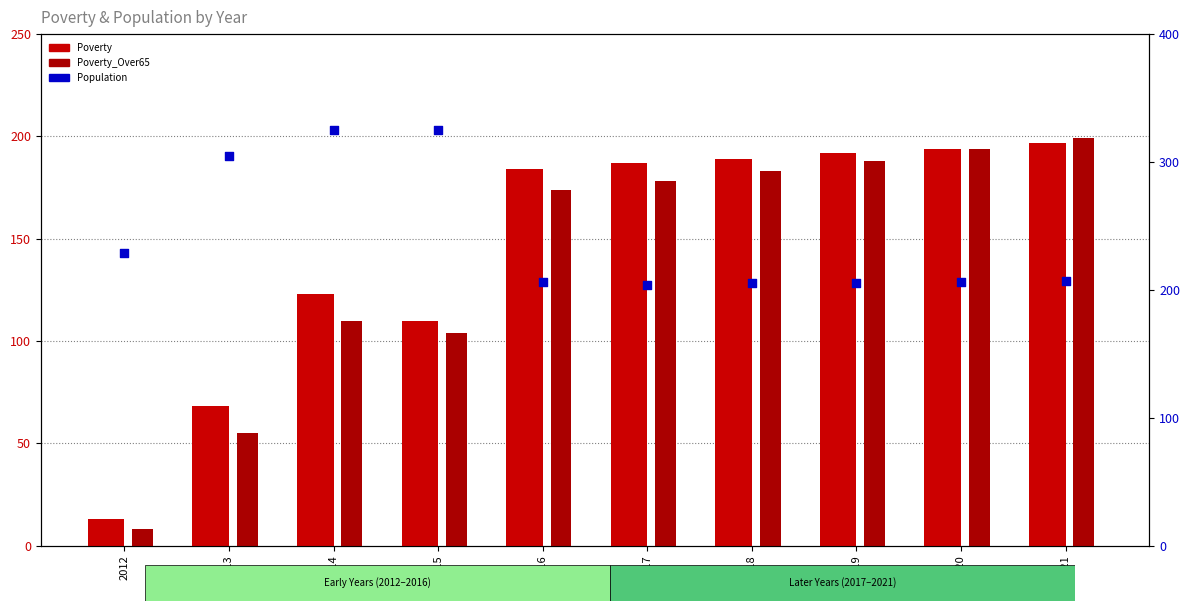

At which category is the sum across all series the highest?

2021